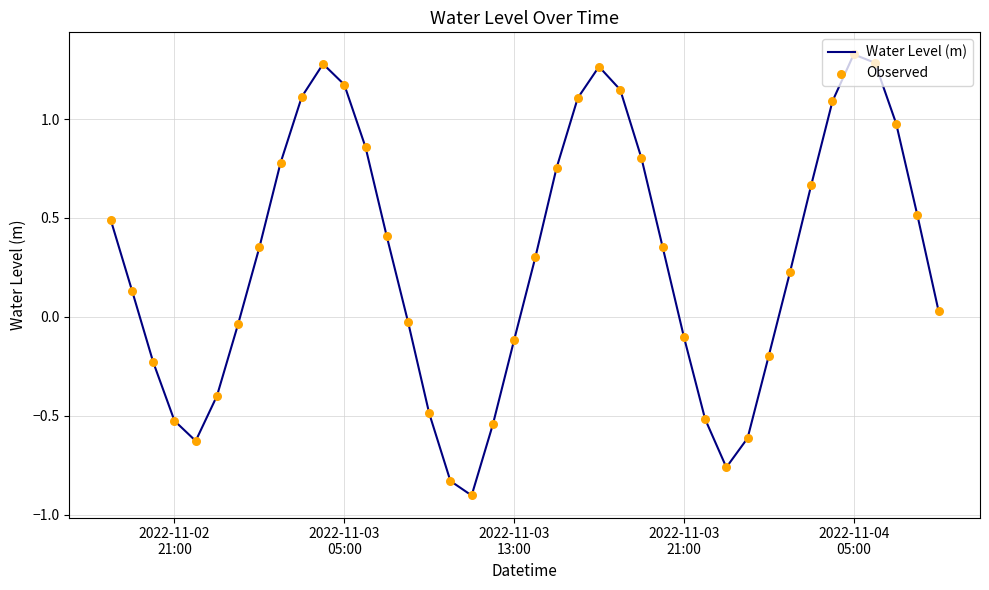

What is the difference between the maximum and minimum values?

2.2